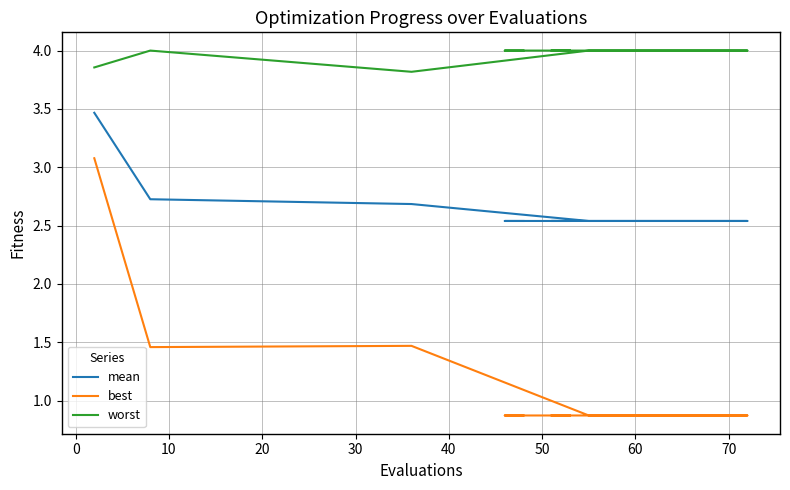

List the series in order of their peak value, highest first.

worst, mean, best